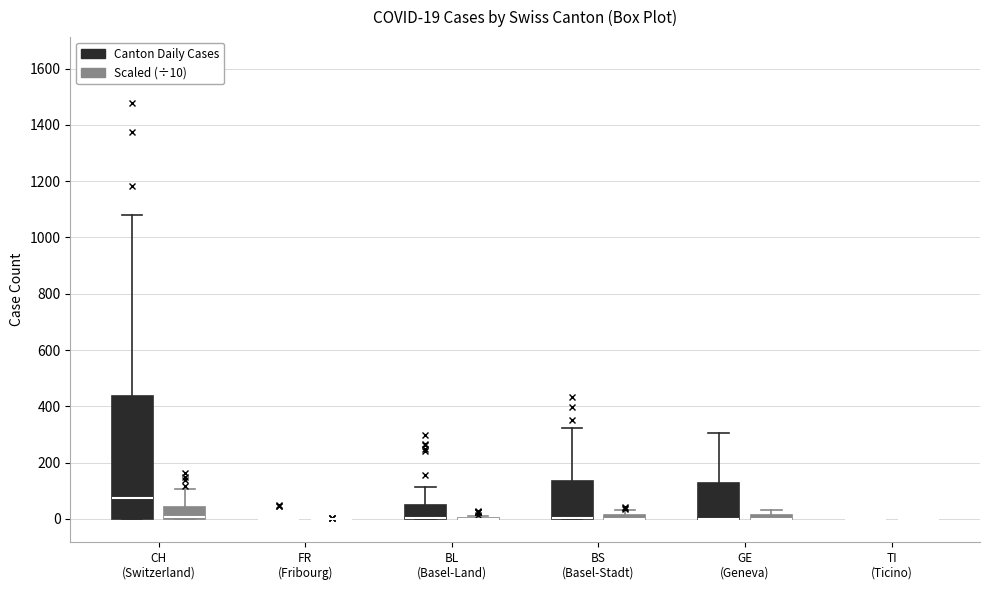

Comparing the boxes themselves (not the whiskers), which one is the tallest?

CH (Switzerland) (Canton Daily Cases)